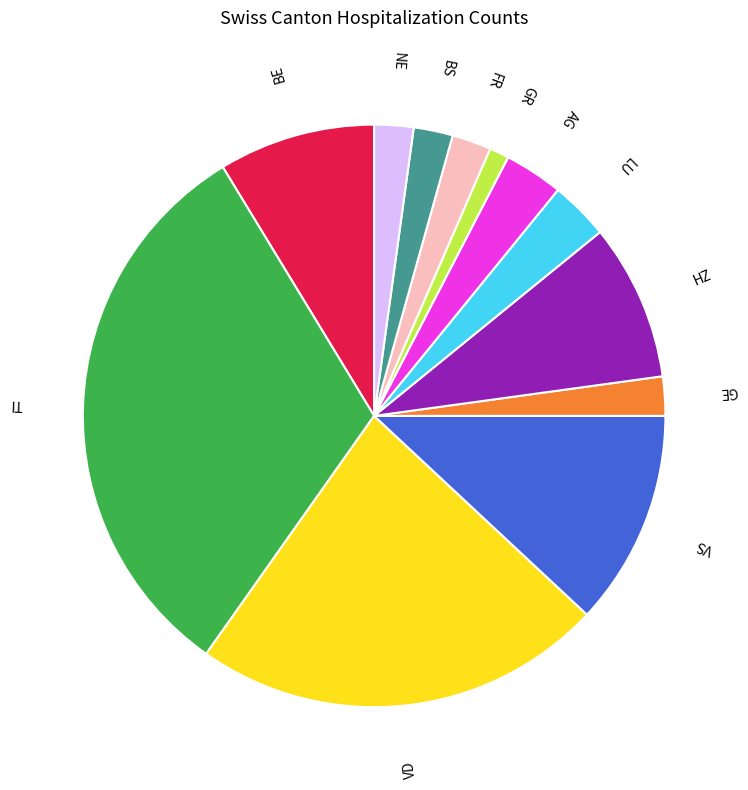

How many segments does this pie chart have?

12